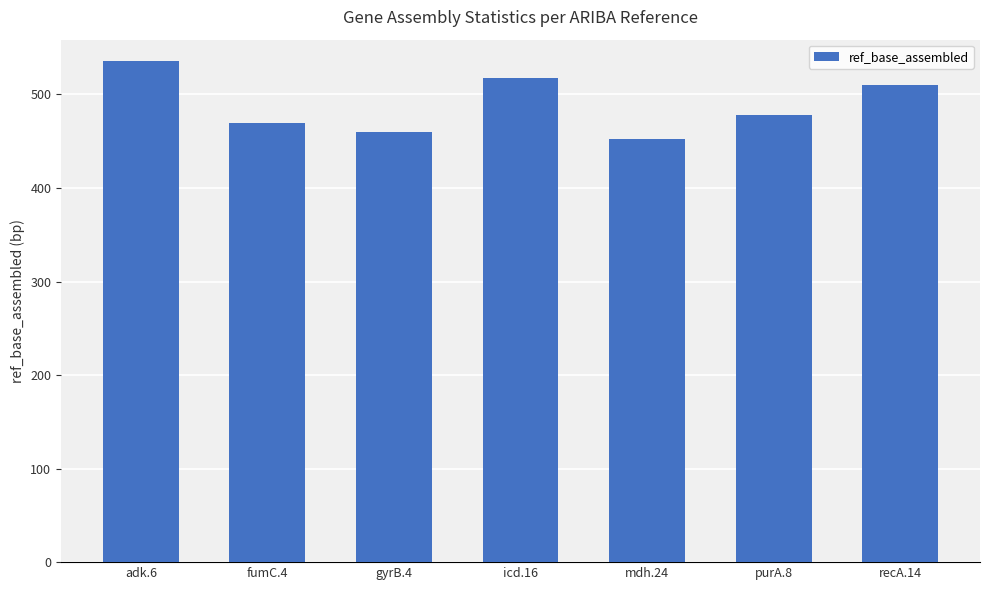

At which category does the chart reach its minimum across all series?

mdh.24